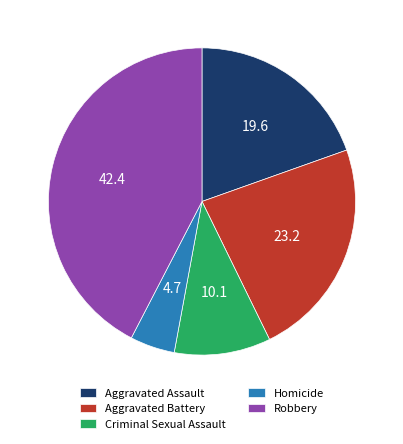

What is the smallest slice in the pie chart?

Homicide